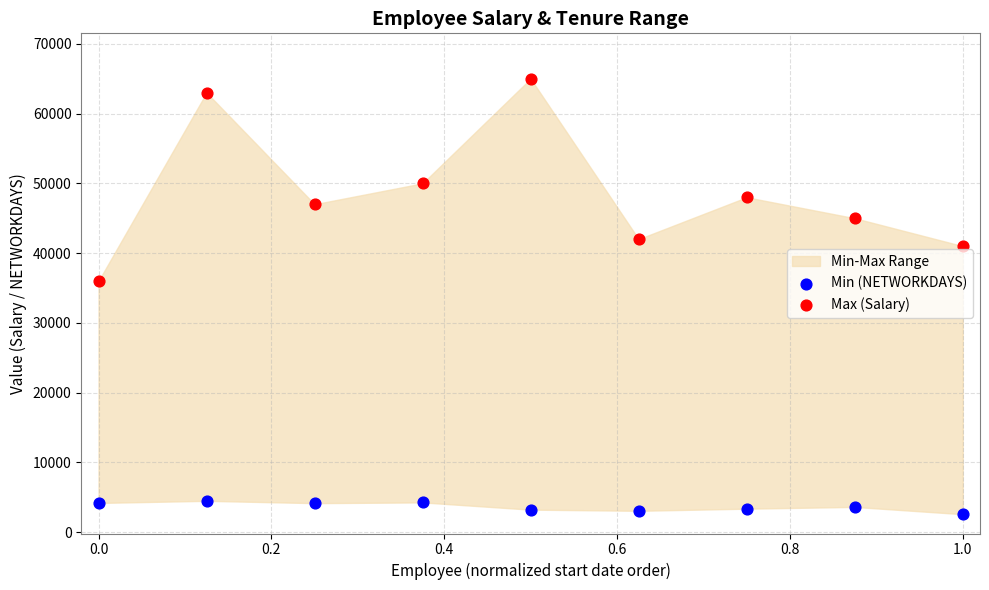

Which series contains the highest Y value?

Max (Salary)